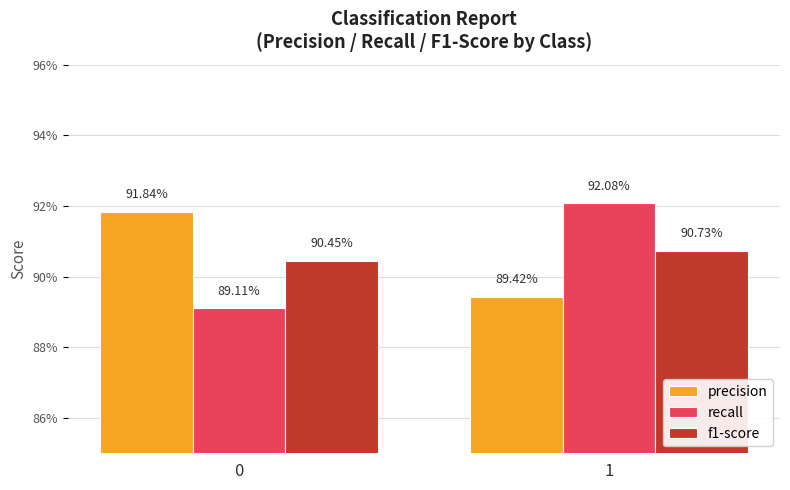

Reading left to right, transcribe all the data shown in this chart.

precision: 0=0.9	1=0.9
recall: 0=0.9	1=0.9
f1-score: 0=0.9	1=0.9